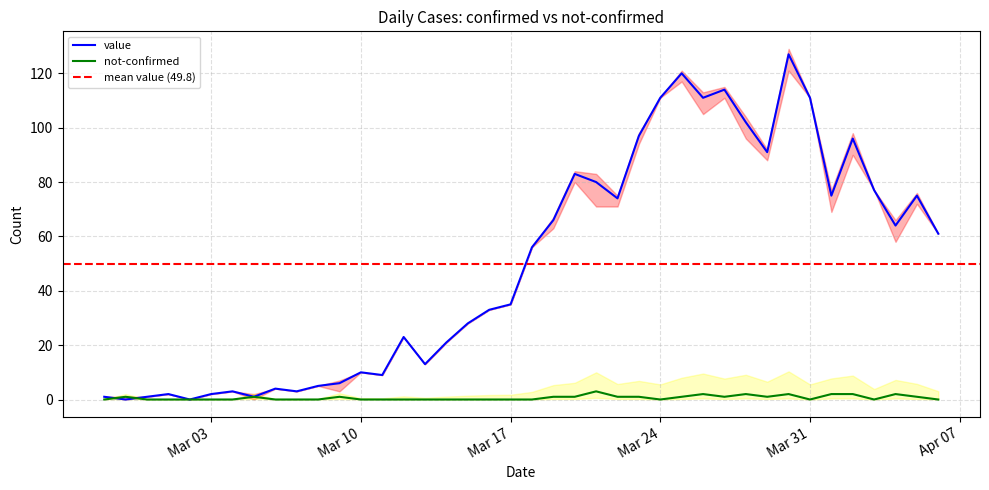

List the series in order of their peak value, lowest first.

not-confirmed, value